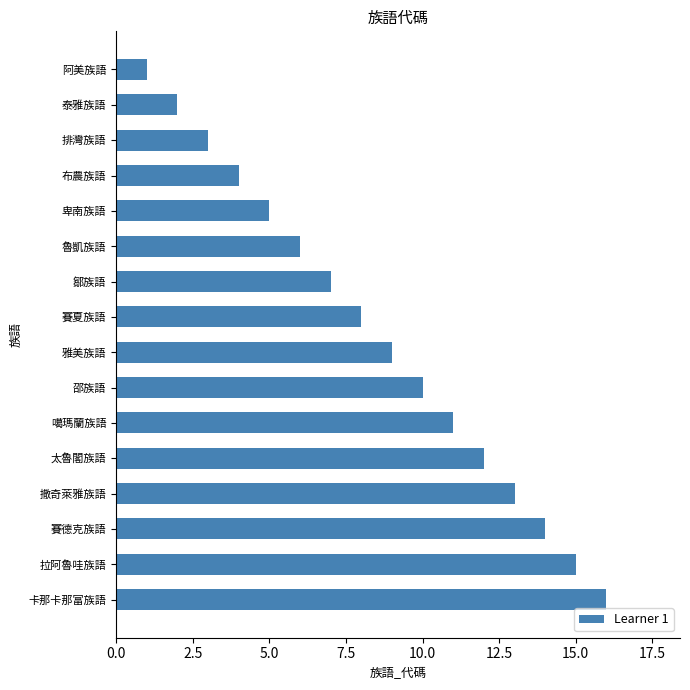

How many data points does each series have?

16